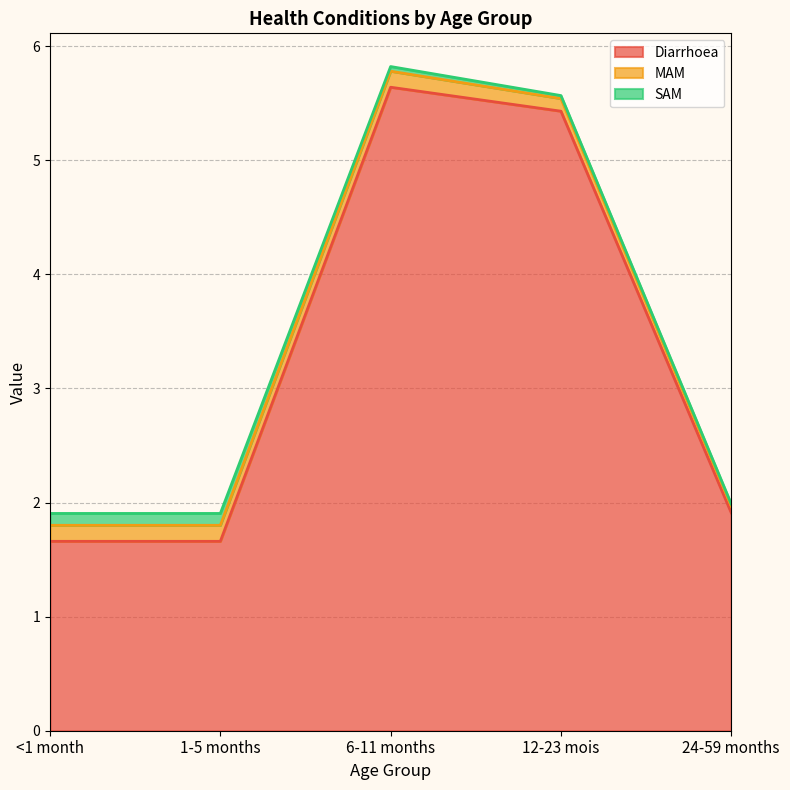

Reading left to right, what are all the values shown in this chart?

Diarrhoea: 1.7	1.7	5.6	5.4	1.9
MAM: 0.1	0.1	0.1	0.1	0.1
SAM: 0.1	0.1	0.0	0.0	0.0